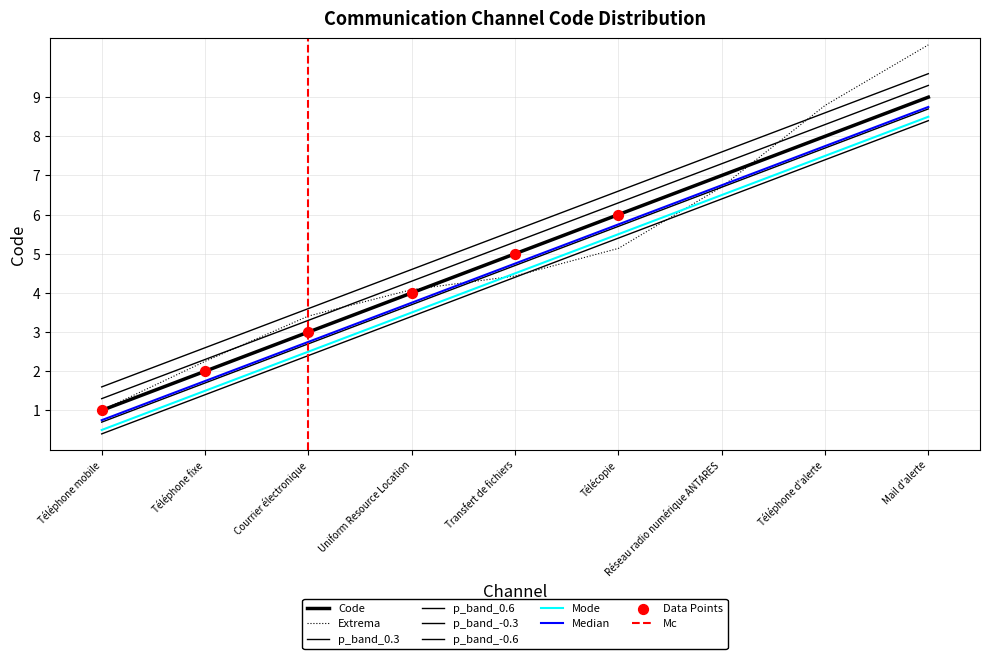

What is the change in value from Réseau radio numérique ANTARES to Téléphone d'alerte?

+1.0